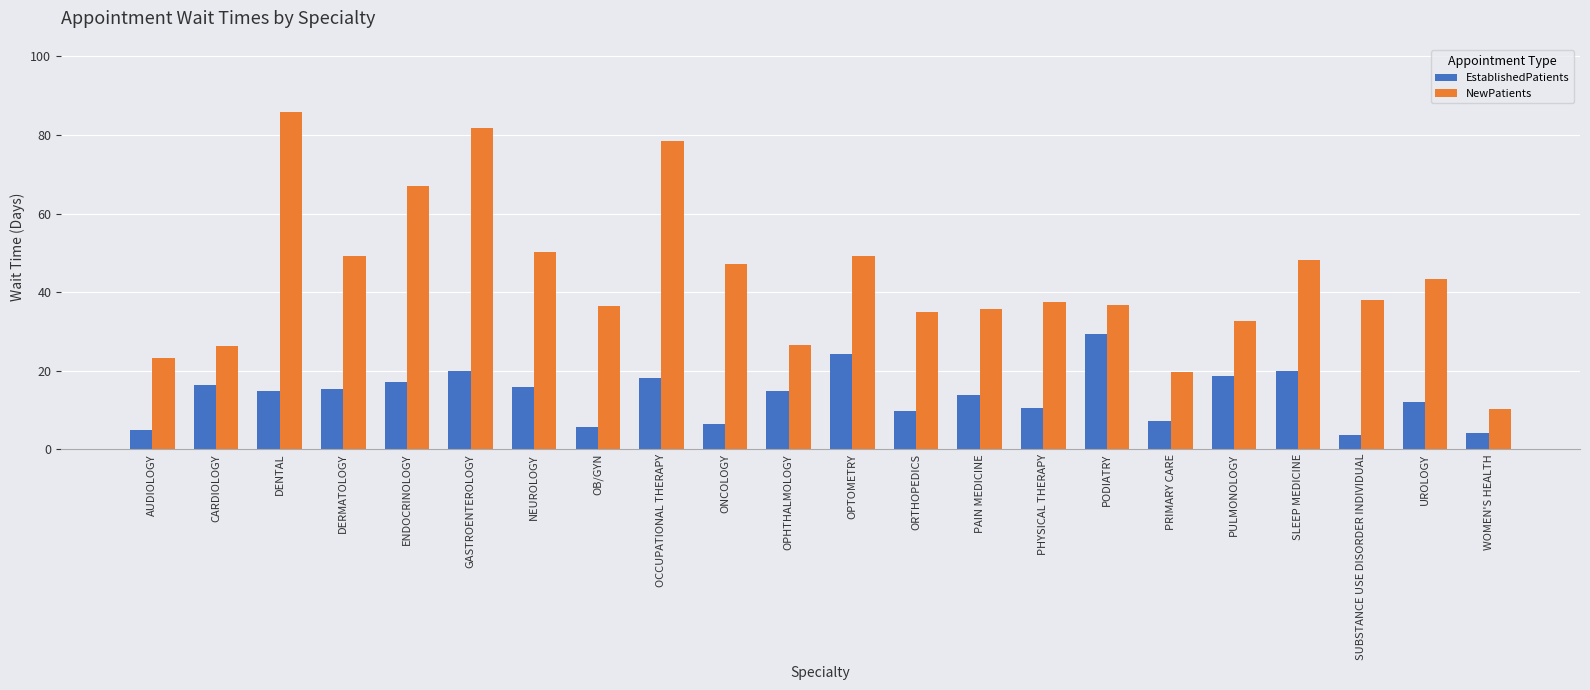

What is the label of the 1st bar from the right?

WOMEN'S HEALTH